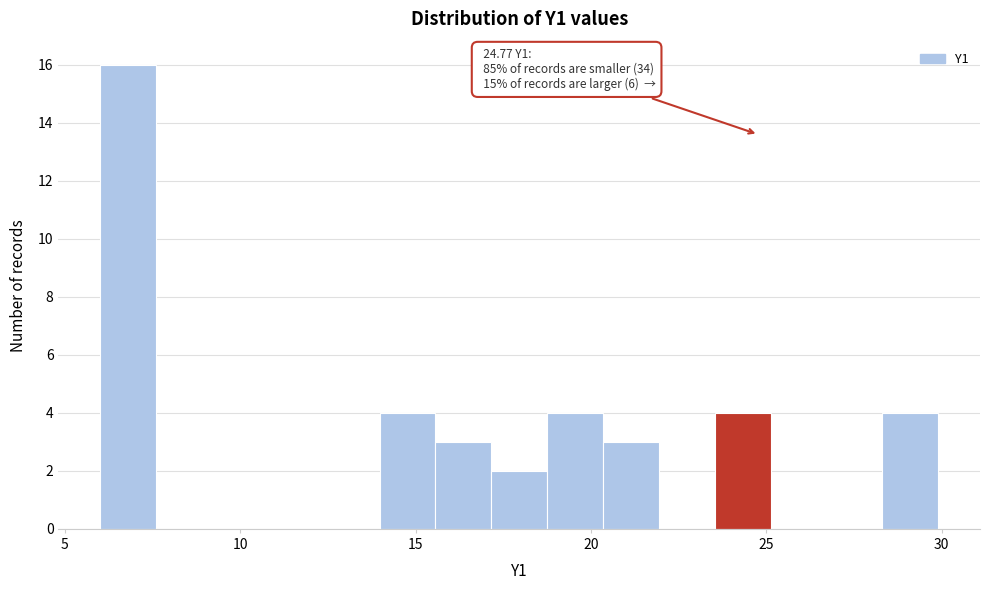

Read against the x-axis, roughly where is the centre of the tallest bar?

7.0